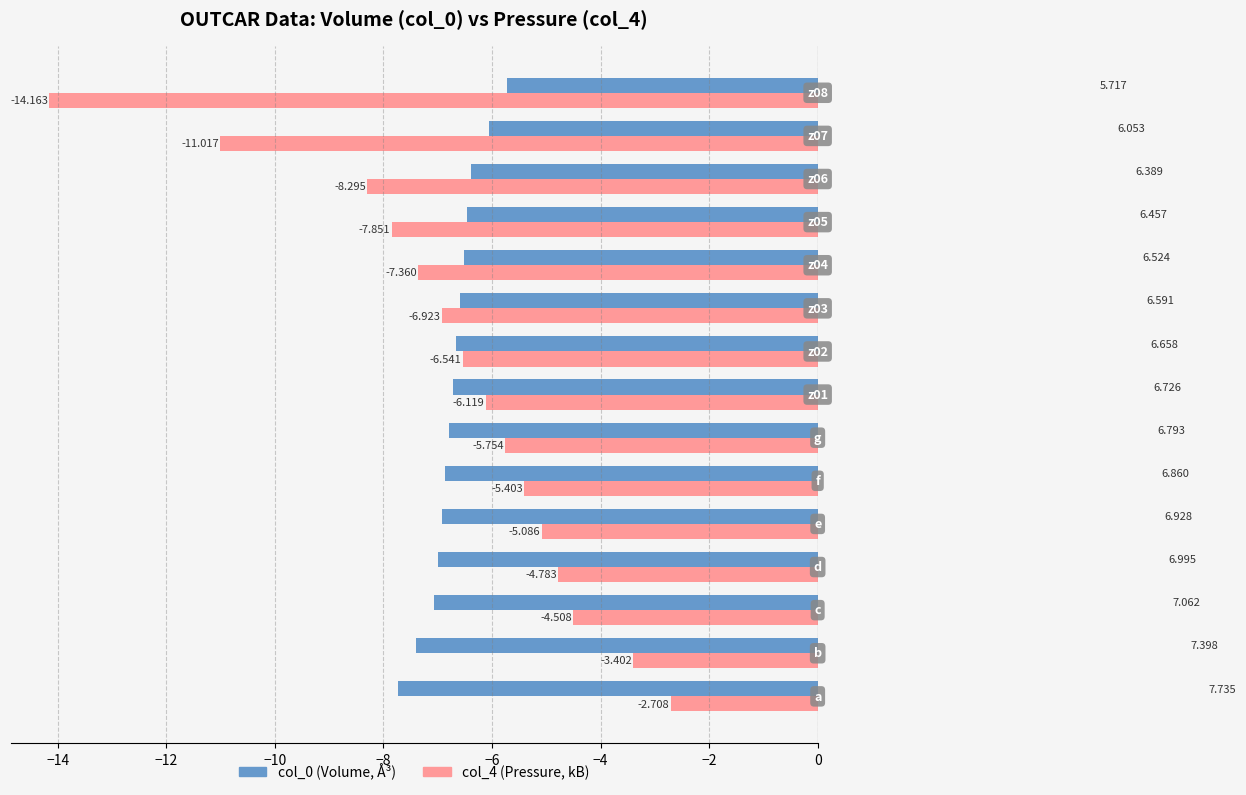

What is the value of the col_4 bar at the 13th from the left?

-8.3